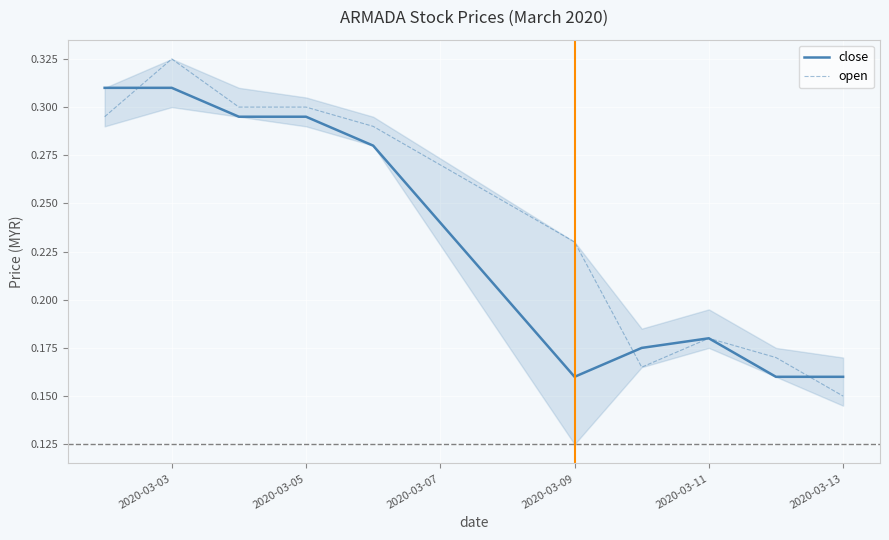

At how many categories does at least one series exceed 0?

10